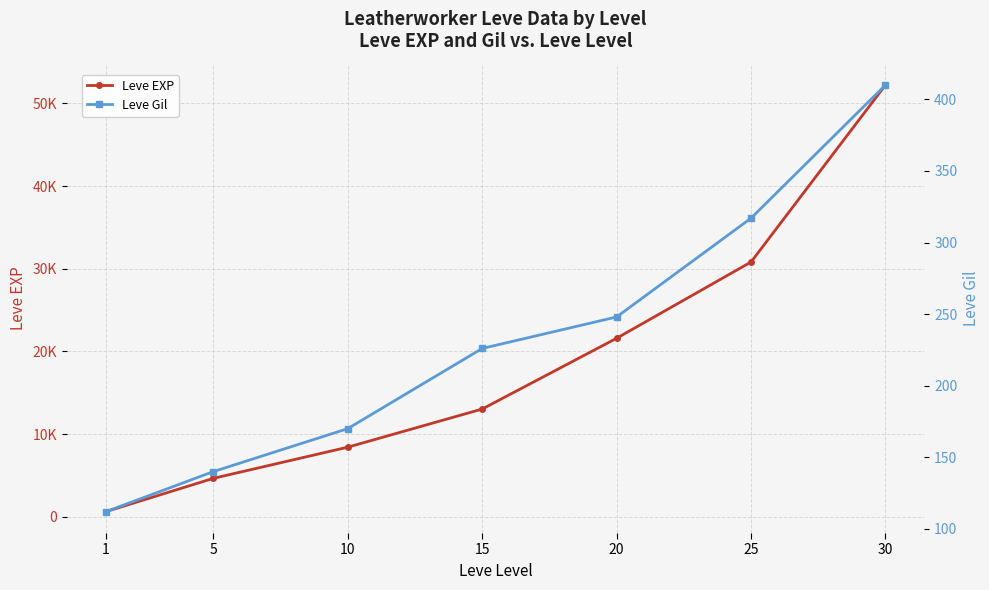

Reading right to left, what are all the values shown in this chart?

Leve EXP: 52220	30820	21600	13040	8430	4660	630
Leve Gil: 410	317	248	226	170	140	112